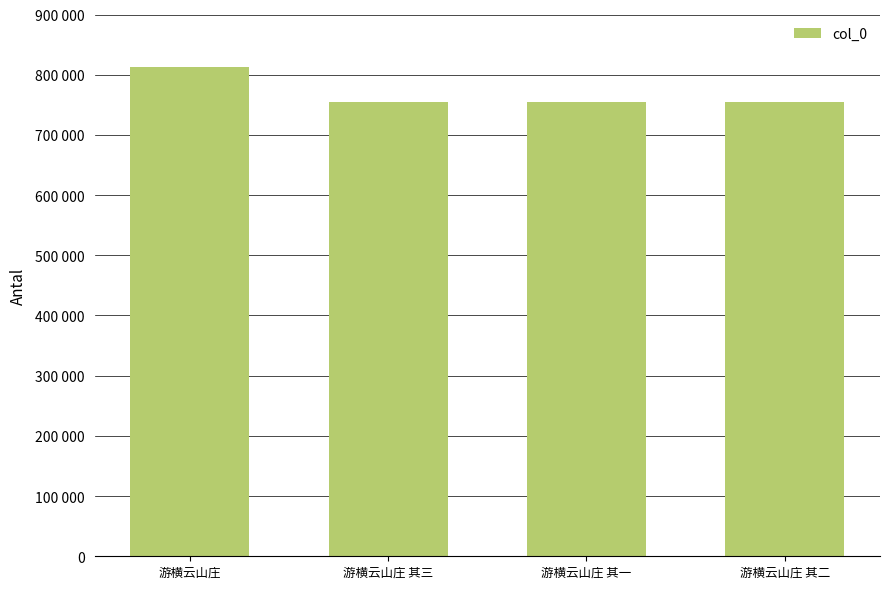

Reading left to right, what are all the values shown in this chart?

813041	753901	753899	753900